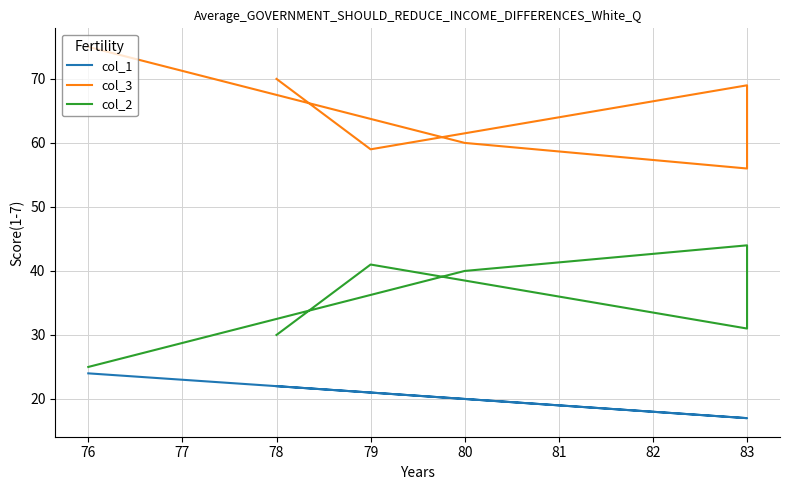

At 83, list the series in order from largest to smallest.

col_3, col_2, col_1